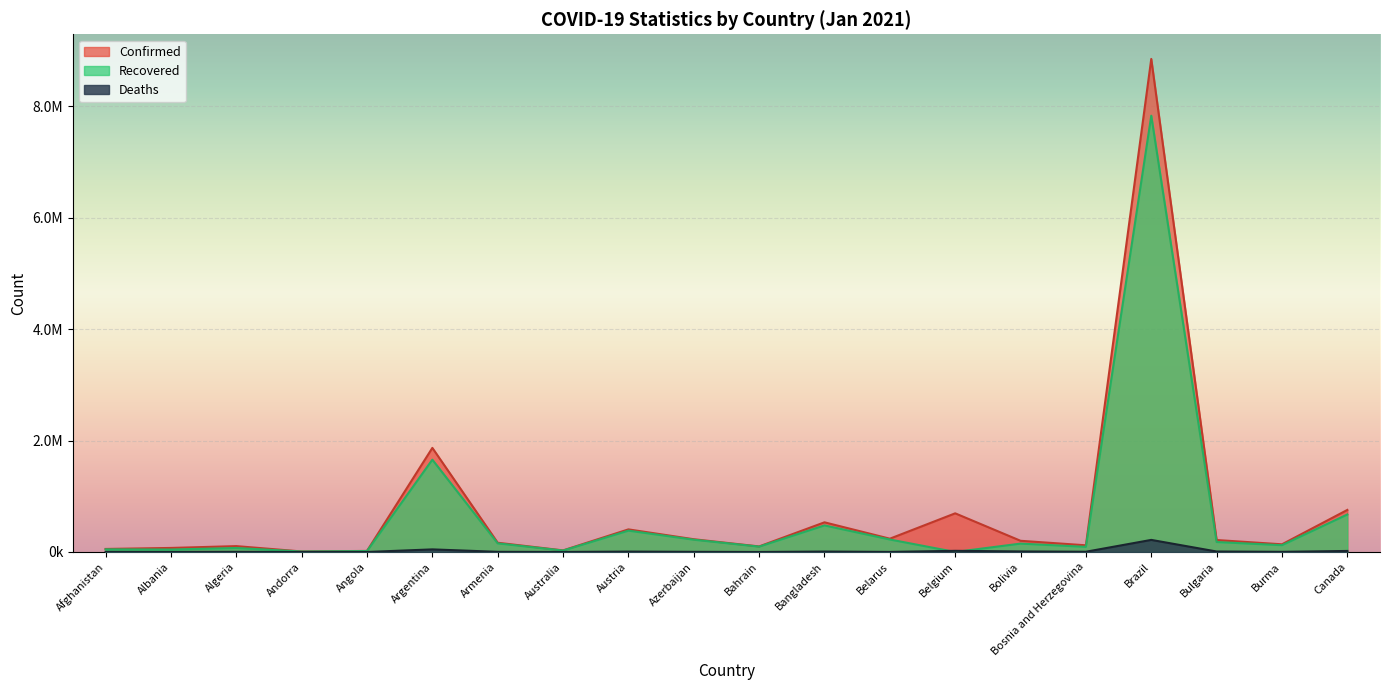

At which category does Deaths reach its first local valley?

Albania